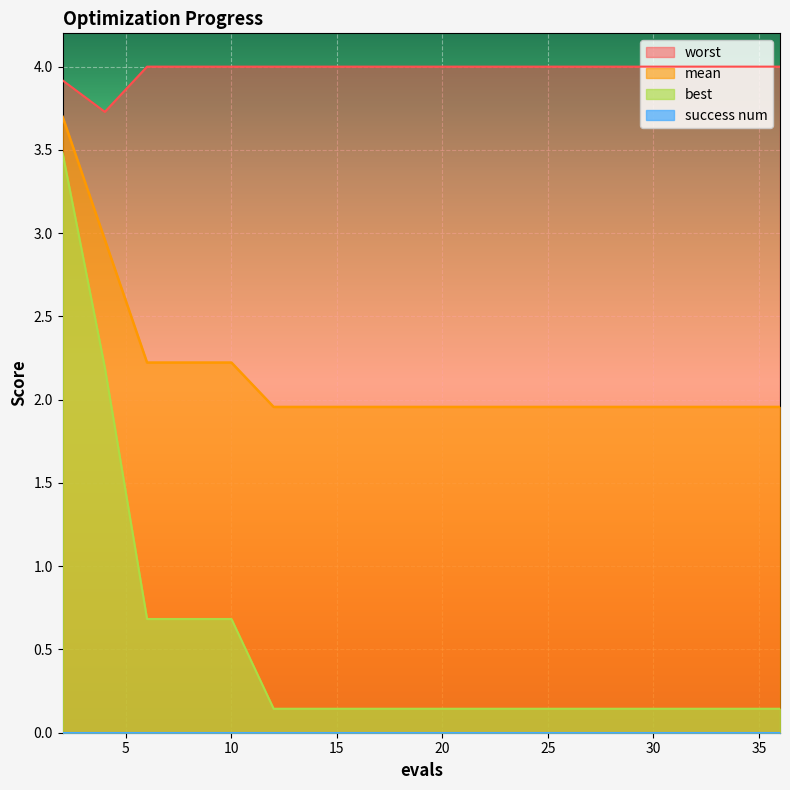

Which has a higher value, 14 or 10?

10